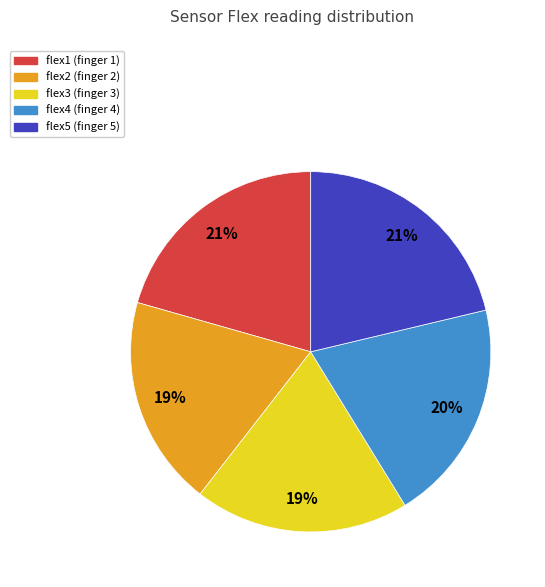

The flex2 slice represents 27% of the pie. True or false?

False